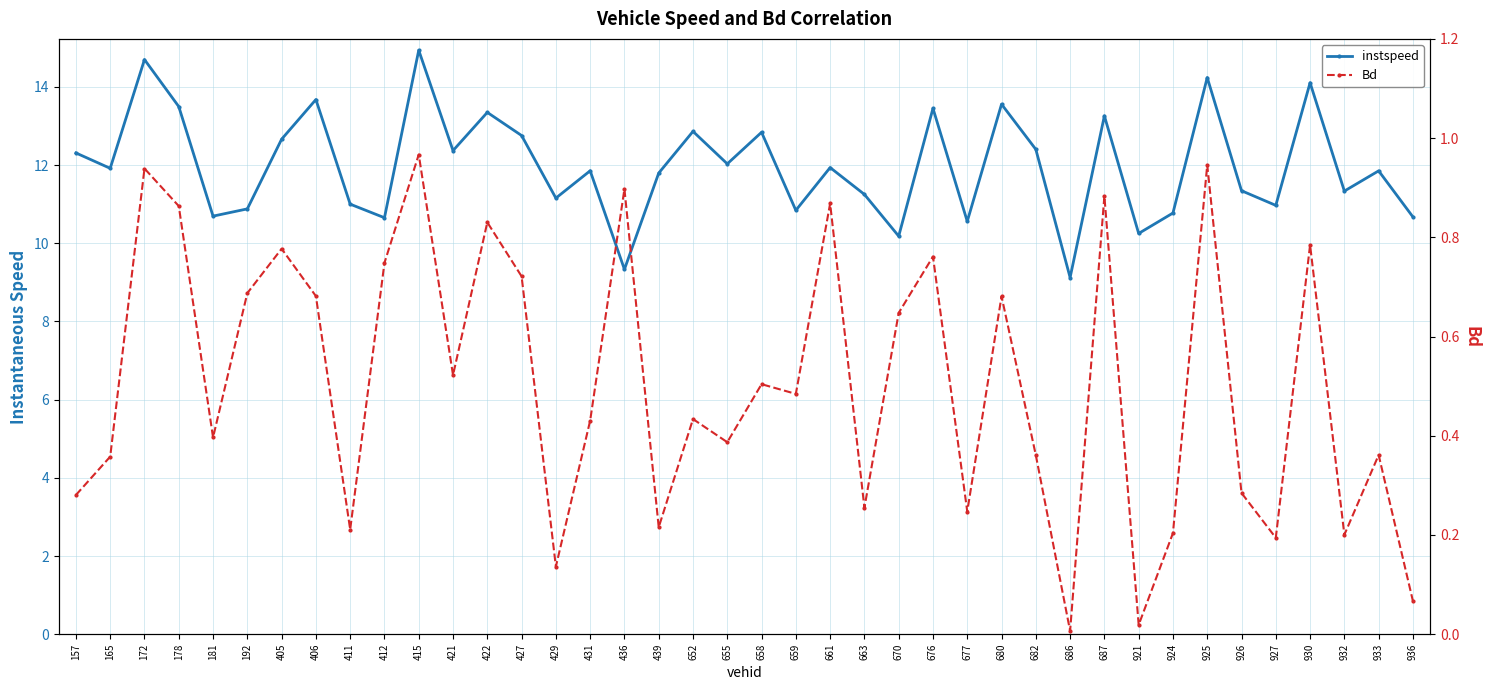

Reading right to left, extract all data points from this chart.

instspeed: 10.7	11.9	11.3	14.1	11.0	11.3	14.2	10.8	10.3	13.3	9.1	12.4	13.6	10.6	13.5	10.2	11.3	11.9	10.8	12.8	12.0	12.9	11.8	9.3	11.9	11.2	12.8	13.3	12.4	14.9	10.7	11.0	13.7	12.7	10.9	10.7	13.5	14.7	11.9	12.3
Bd: 0.1	0.4	0.2	0.8	0.2	0.3	0.9	0.2	0.0	0.9	0.0	0.4	0.7	0.2	0.8	0.6	0.3	0.9	0.5	0.5	0.4	0.4	0.2	0.9	0.4	0.1	0.7	0.8	0.5	1.0	0.7	0.2	0.7	0.8	0.7	0.4	0.9	0.9	0.4	0.3